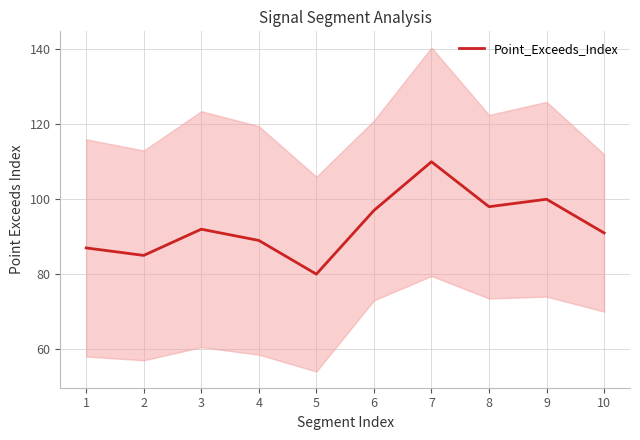

List the labels in order of value, smallest first.

5, 2, 1, 4, 10, 3, 6, 8, 9, 7